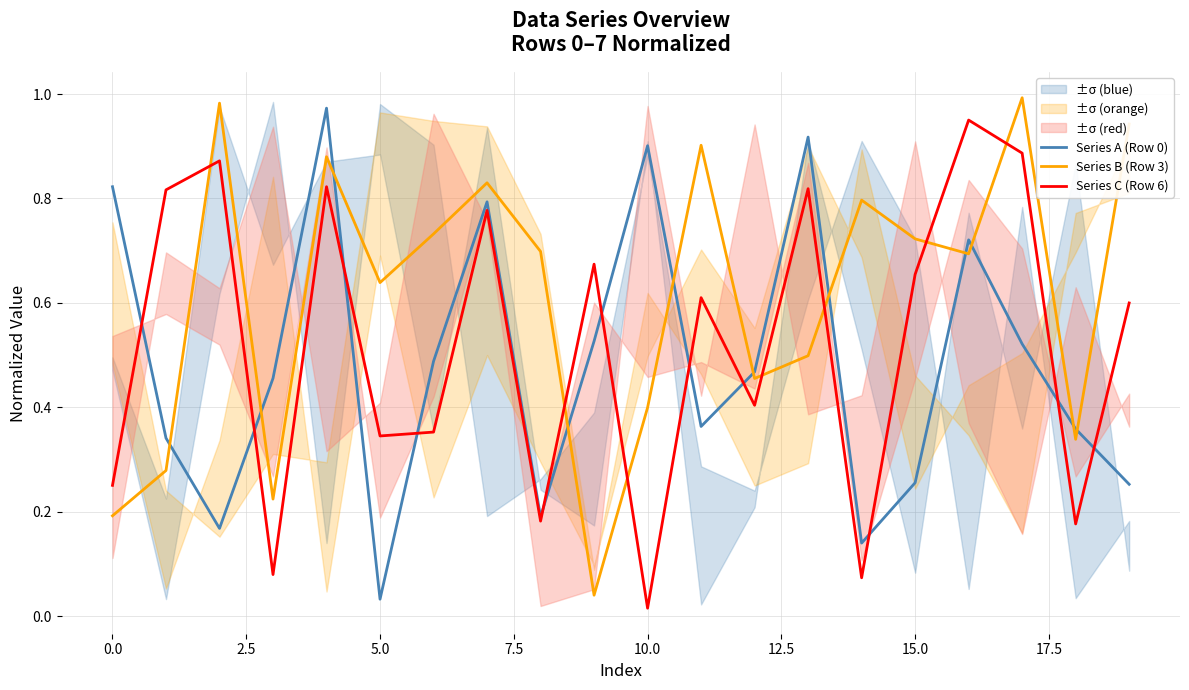

At which label is Series C (Row 6) closest to 0?

10.0